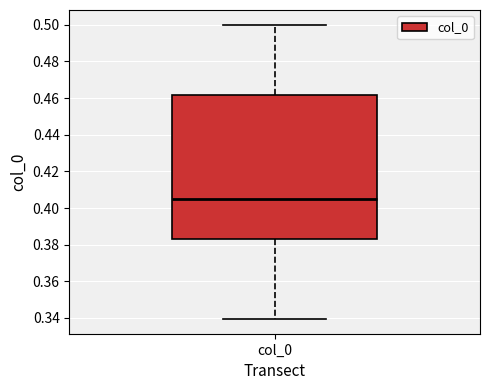

Read this box plot against the y-axis: the position of the median line, the range covered by the box, and the ends of both whiskers. The values are not printed on the chart, so give them approximately, as read against the axis.

median 0.404, box 0.384 to 0.462, whiskers 0.340 to 0.500